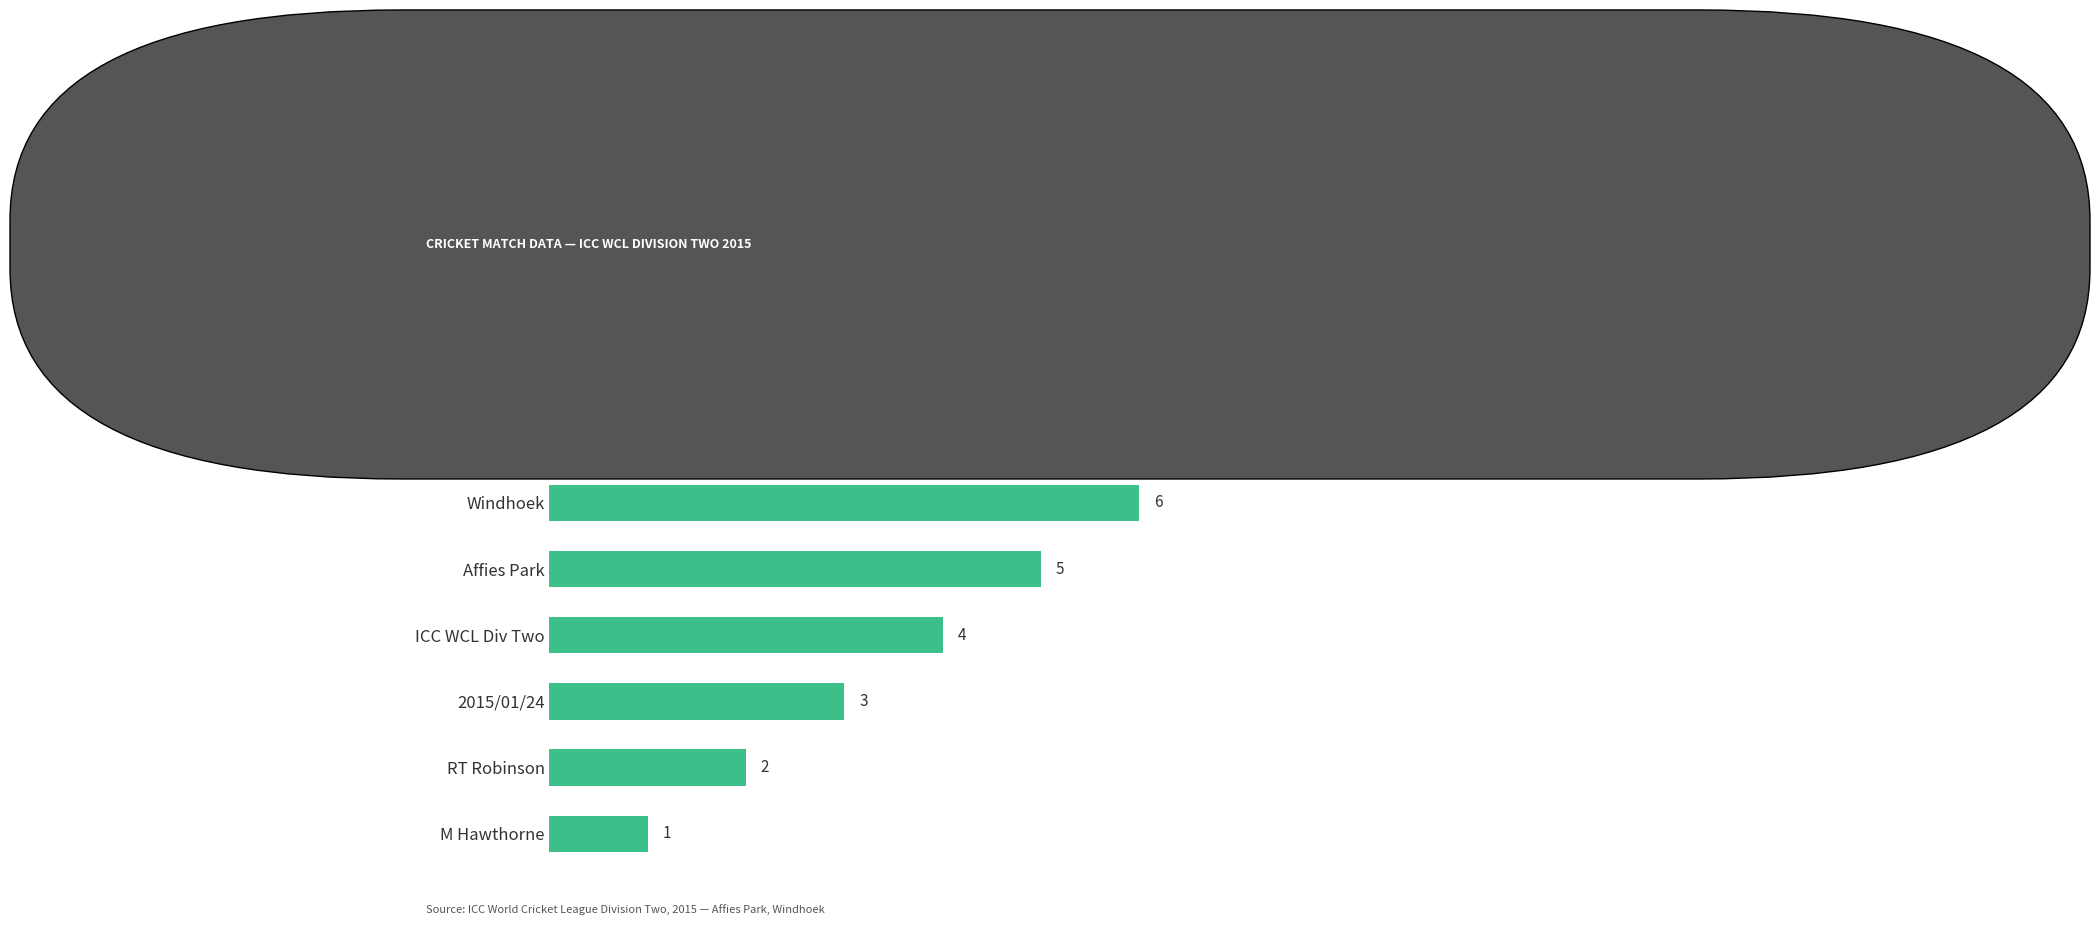

What position from the bottom is Nepal?

7